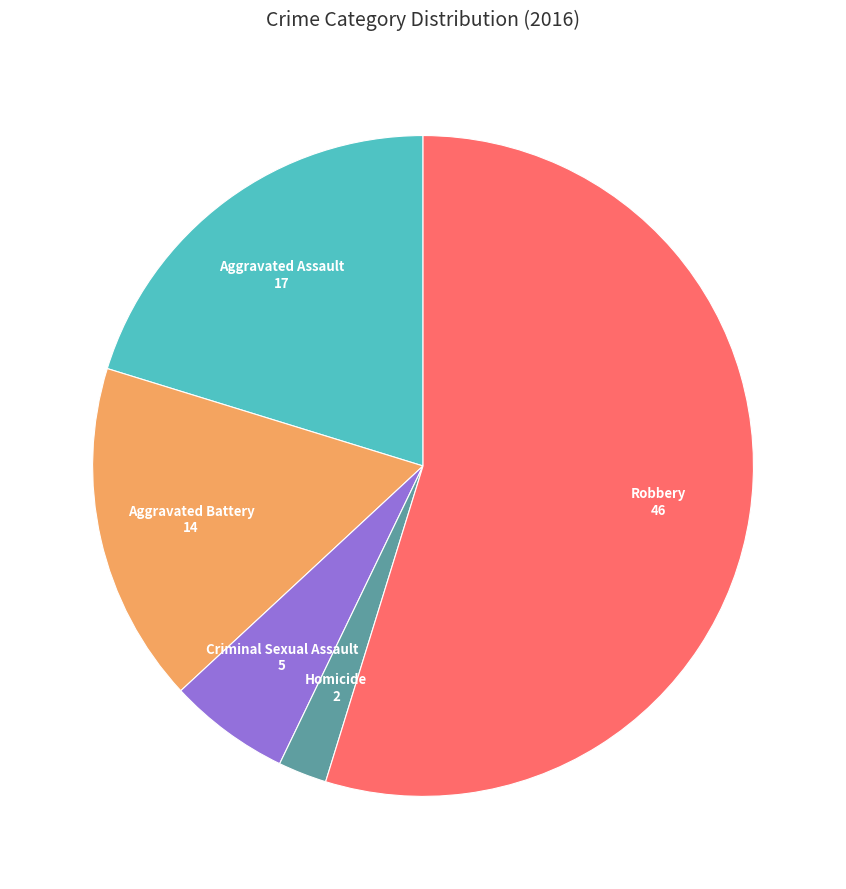

Is there any slice that represents more than half of the pie?

Yes